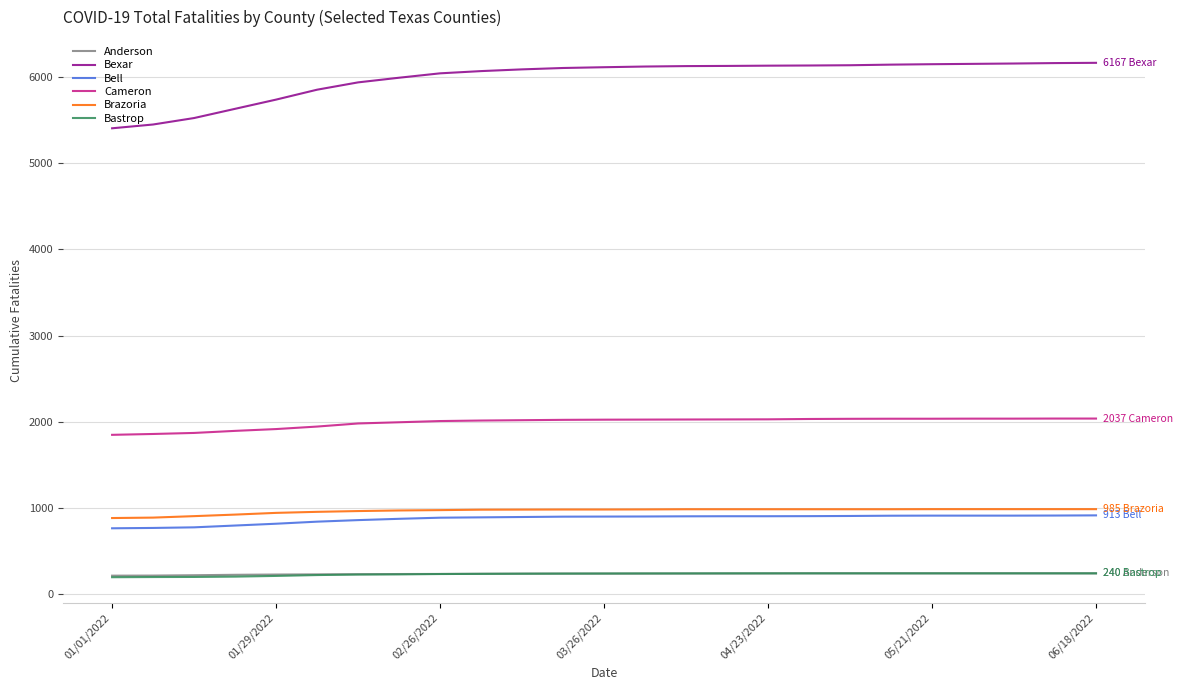

What is the minimum value for Cameron?

1848